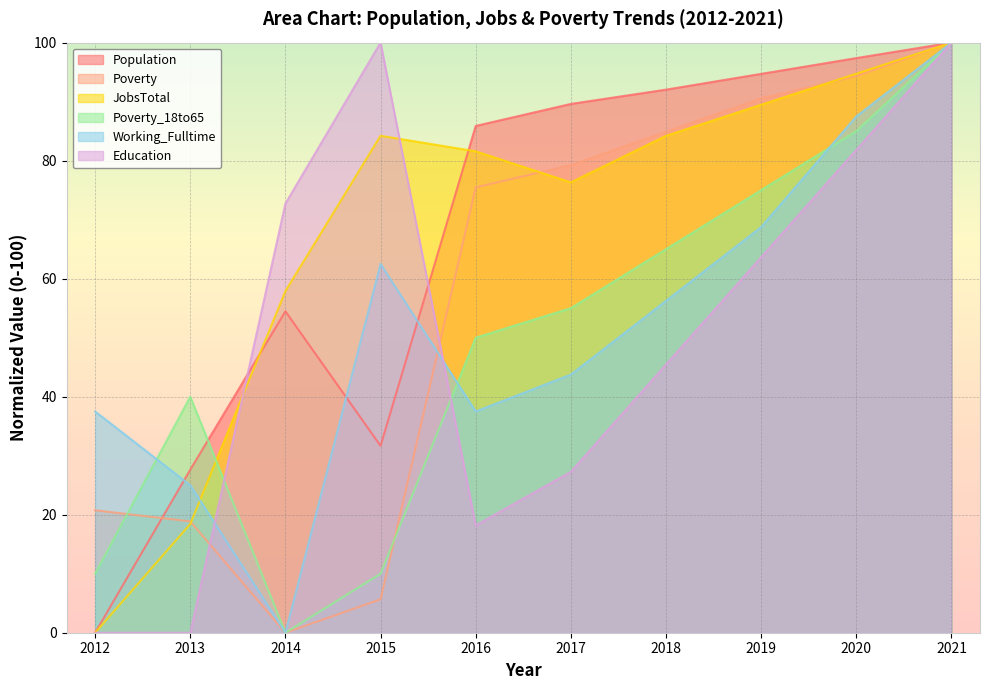

What is the value of the Population point at the 10th from the left?

100.0